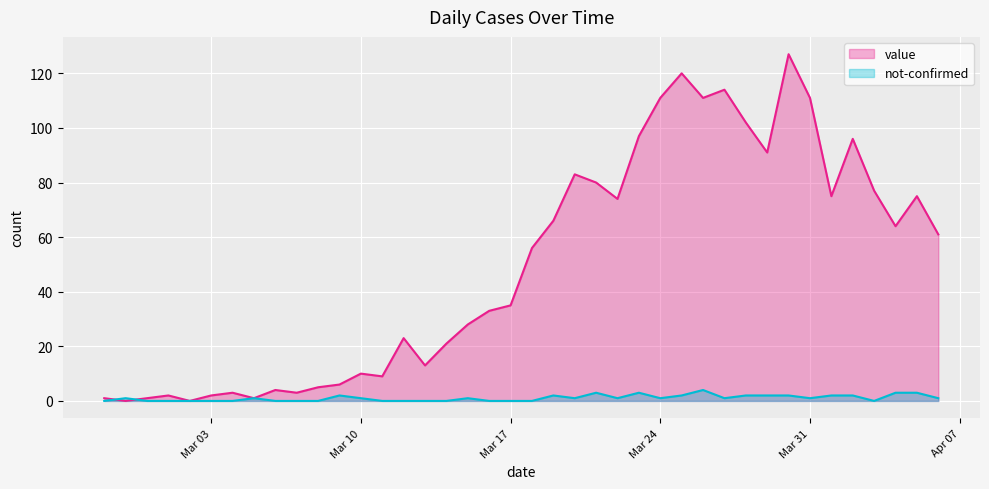

Rank the series by their average value, from highest to lowest.

value, not-confirmed